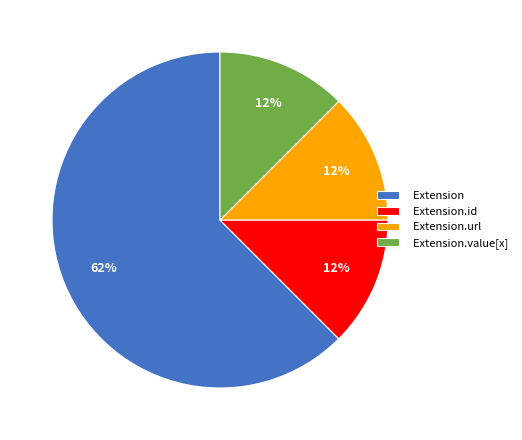

How many segments does this pie chart have?

4